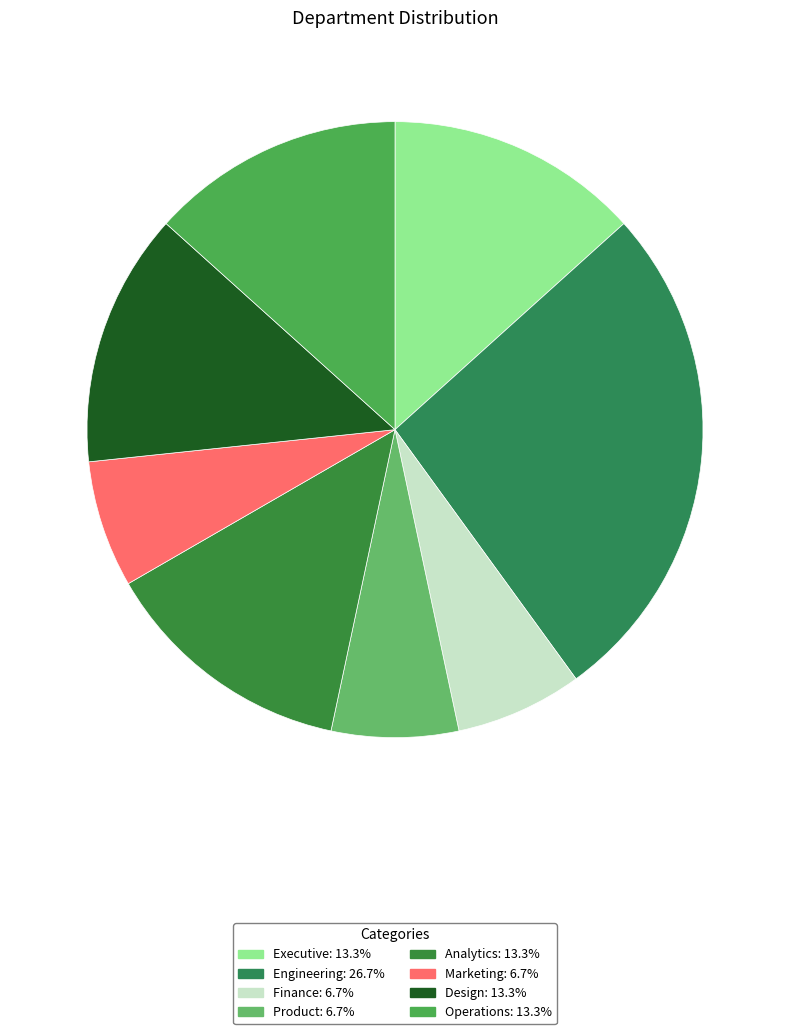

Rank the categories by value from highest to lowest.

Engineering, Executive, Analytics, Design, Operations, Finance, Product, Marketing